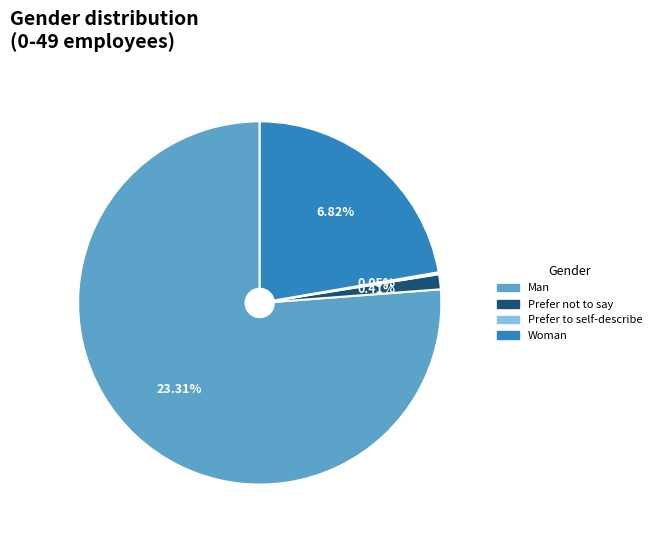

The Nonbinary slice represents 0% of the pie. True or false?

True